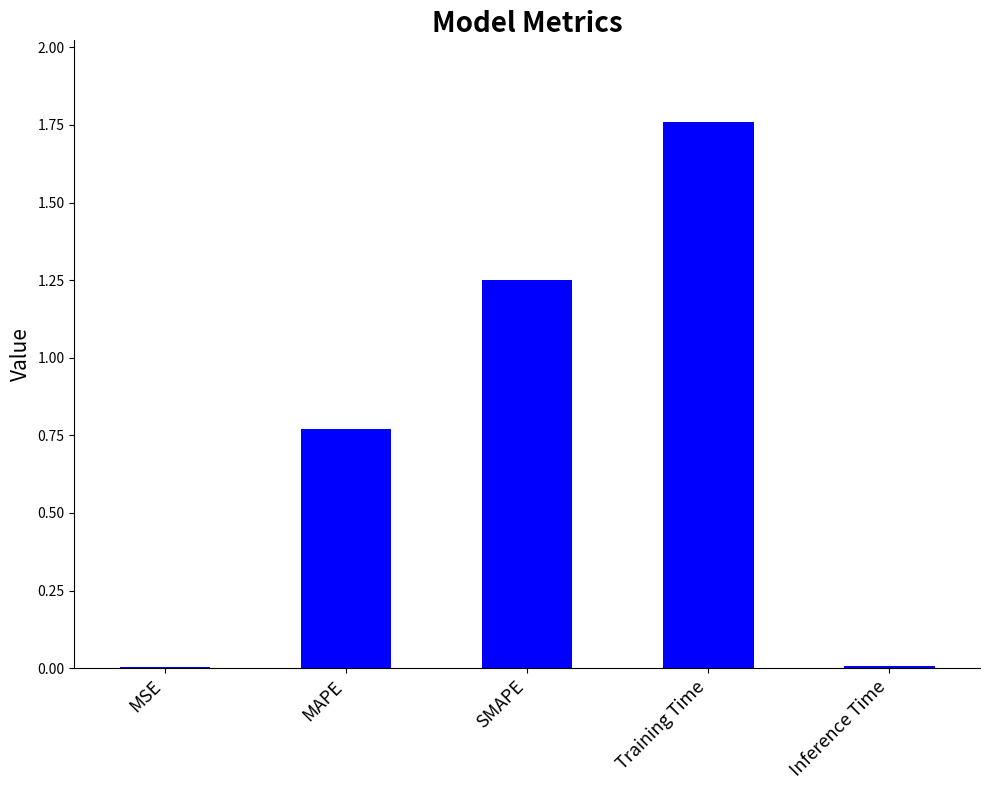

What is the sum of all values?

3.8